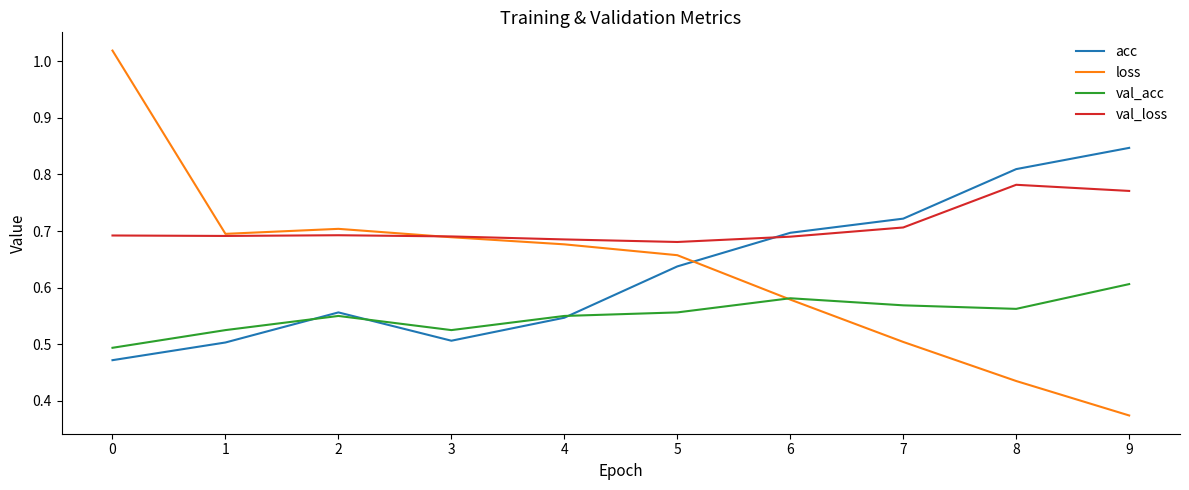

True or false: loss and acc cross at least once.

True